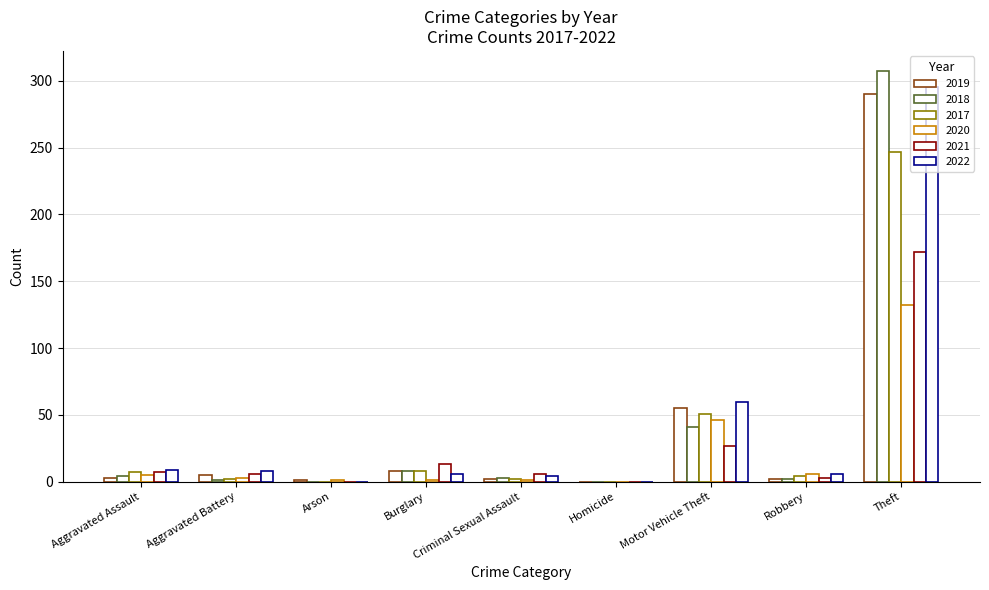

How many distinct data groups are displayed?

6